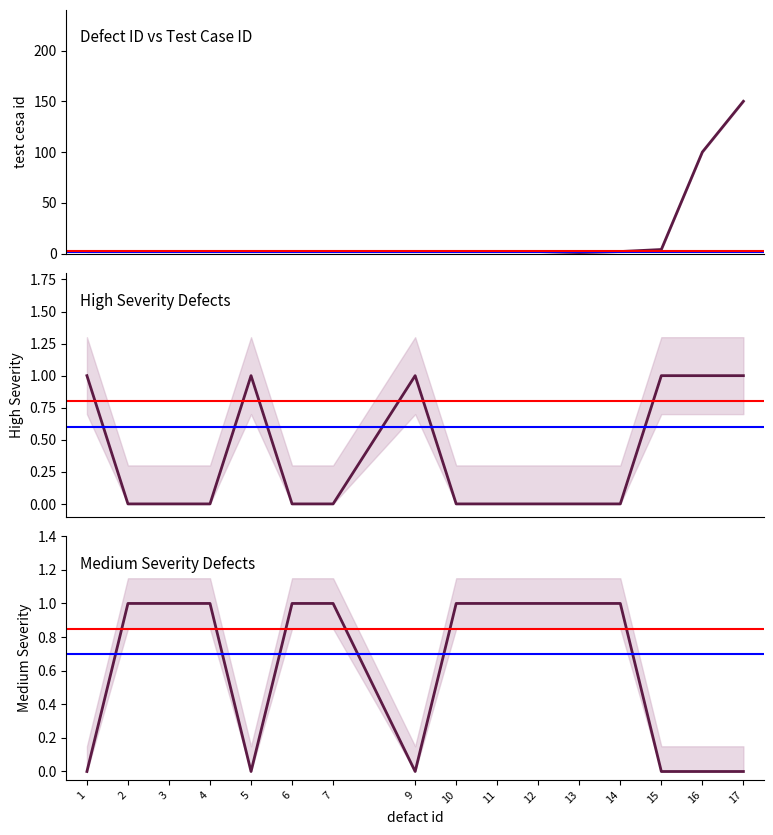

Where does the test cesa id series first go above 2?

15